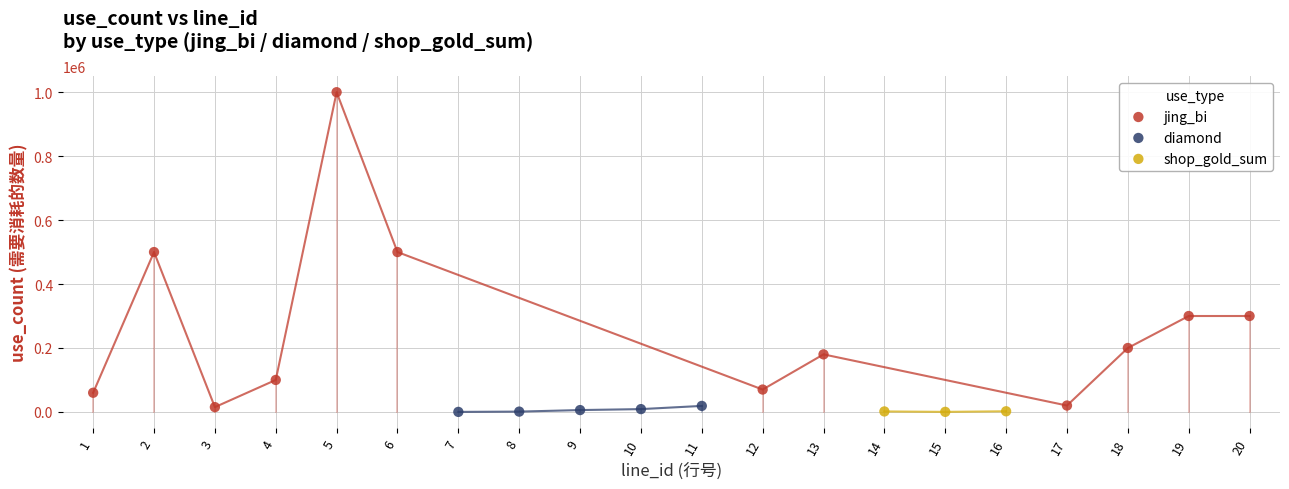

Which series has the largest Y range (max minus min)?

jing_bi